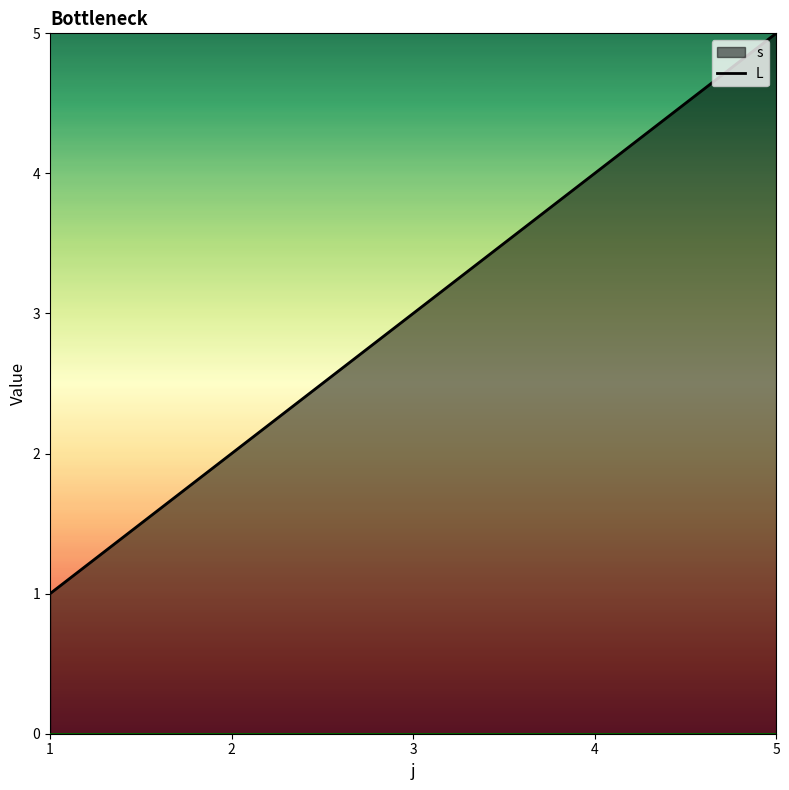

Rank the categories by value from highest to lowest.

5, 4, 3, 2, 1